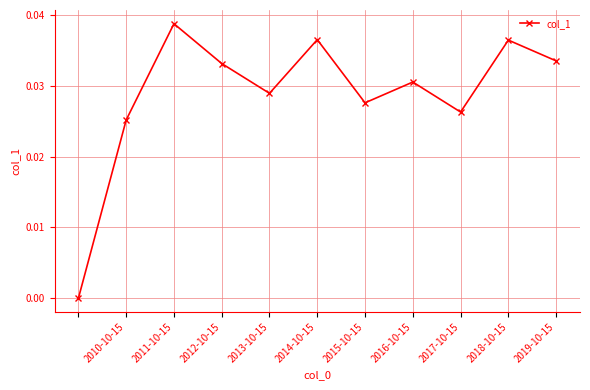

How many distinct data groups are displayed?

1